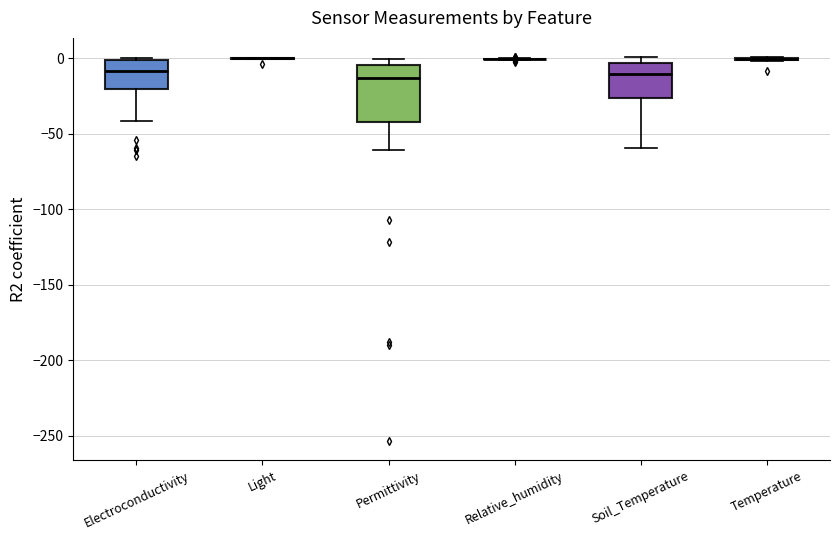

Comparing the boxes themselves (not the whiskers), which one is the tallest?

Permittivity